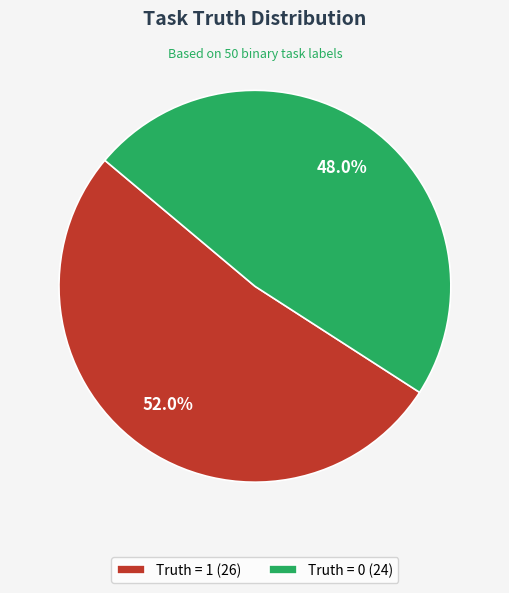

To the nearest percent, what is the combined percentage of Truth = 0 and Truth = 1?

100%